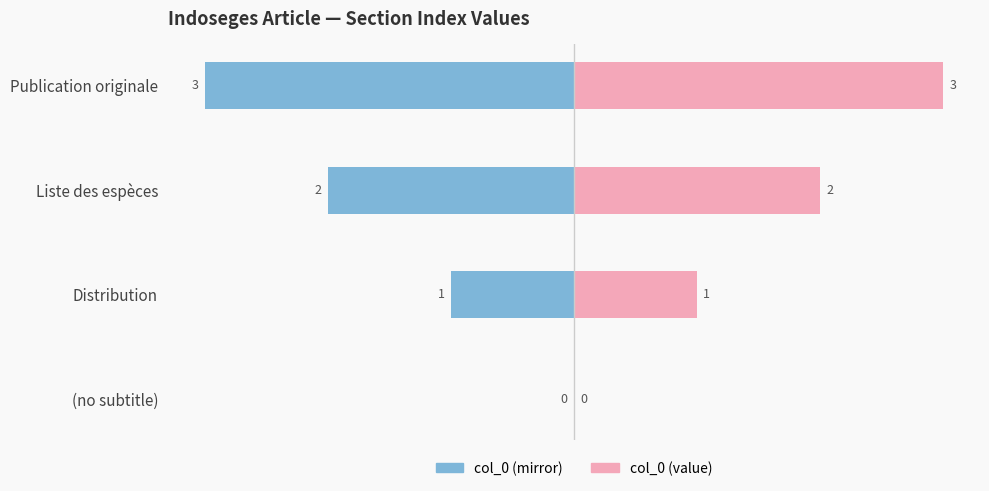

What is the sum of the col_0 (right) values at (no subtitle) and Distribution?

1